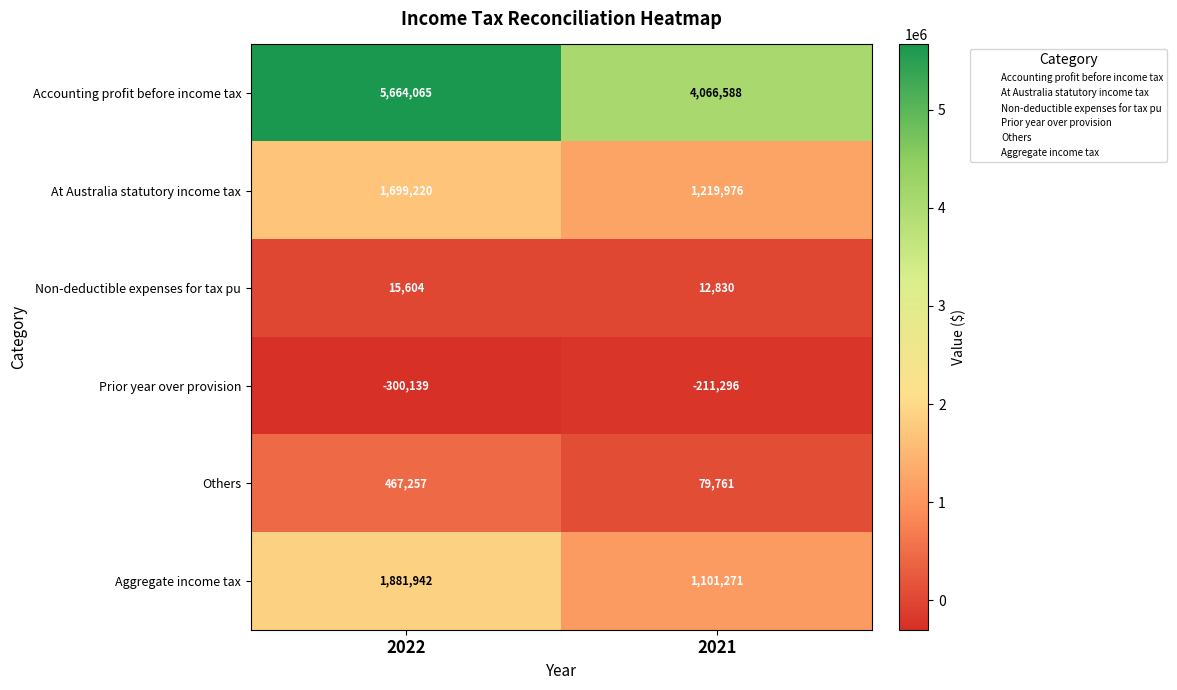

Reading right to left, what are all the values shown in this chart?

Accounting profit before income tax: 2021=4066588	2022=5664065
At Australia statutory income tax: 2021=1219976	2022=1699220
Non-deductible expenses for tax pu: 2021=12830	2022=15604
Prior year over provision: 2021=-211296	2022=-300139
Others: 2021=79761	2022=467257
Aggregate income tax: 2021=1101271	2022=1881942